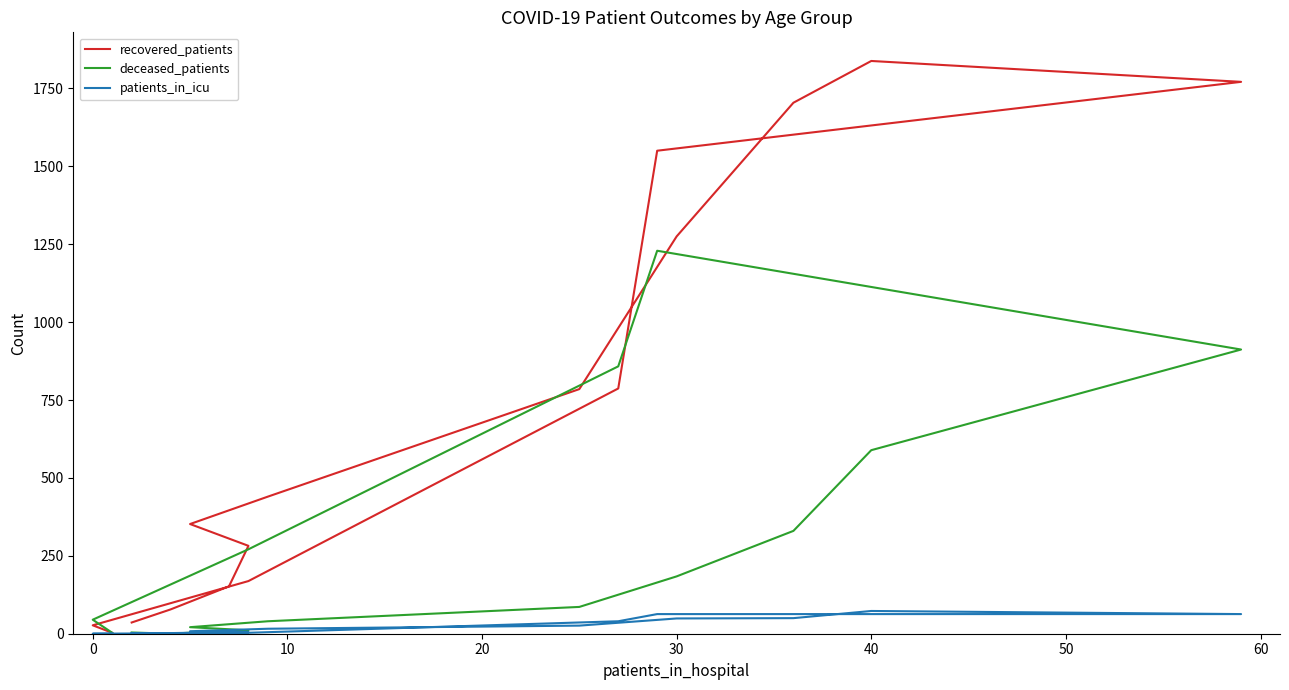

What is the difference between the deceased_patients values at 50 and 30?

65